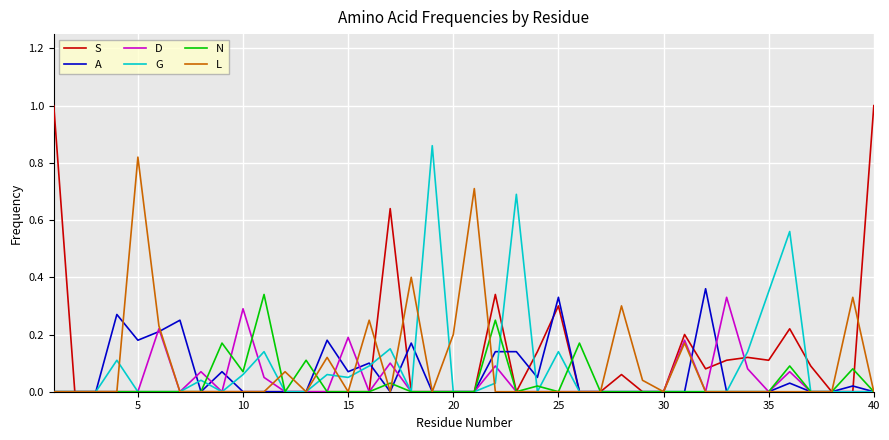

What is the maximum value for S?

1.0